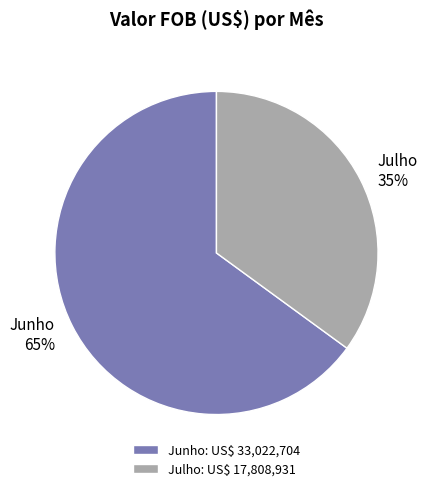

What is the largest slice in the pie chart?

Junho